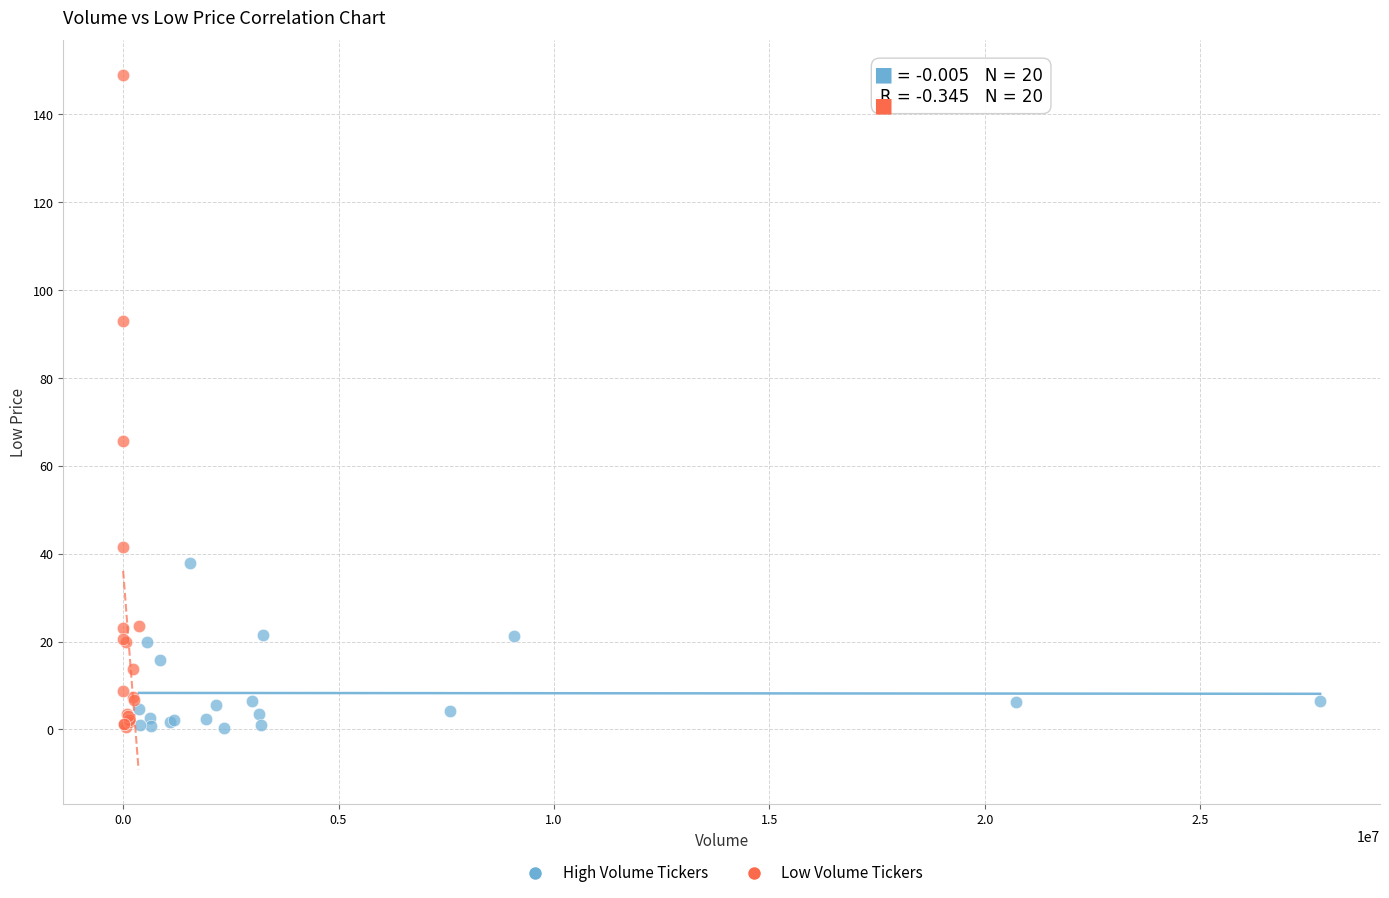

Which series has the largest Y range (max minus min)?

Low Volume Tickers